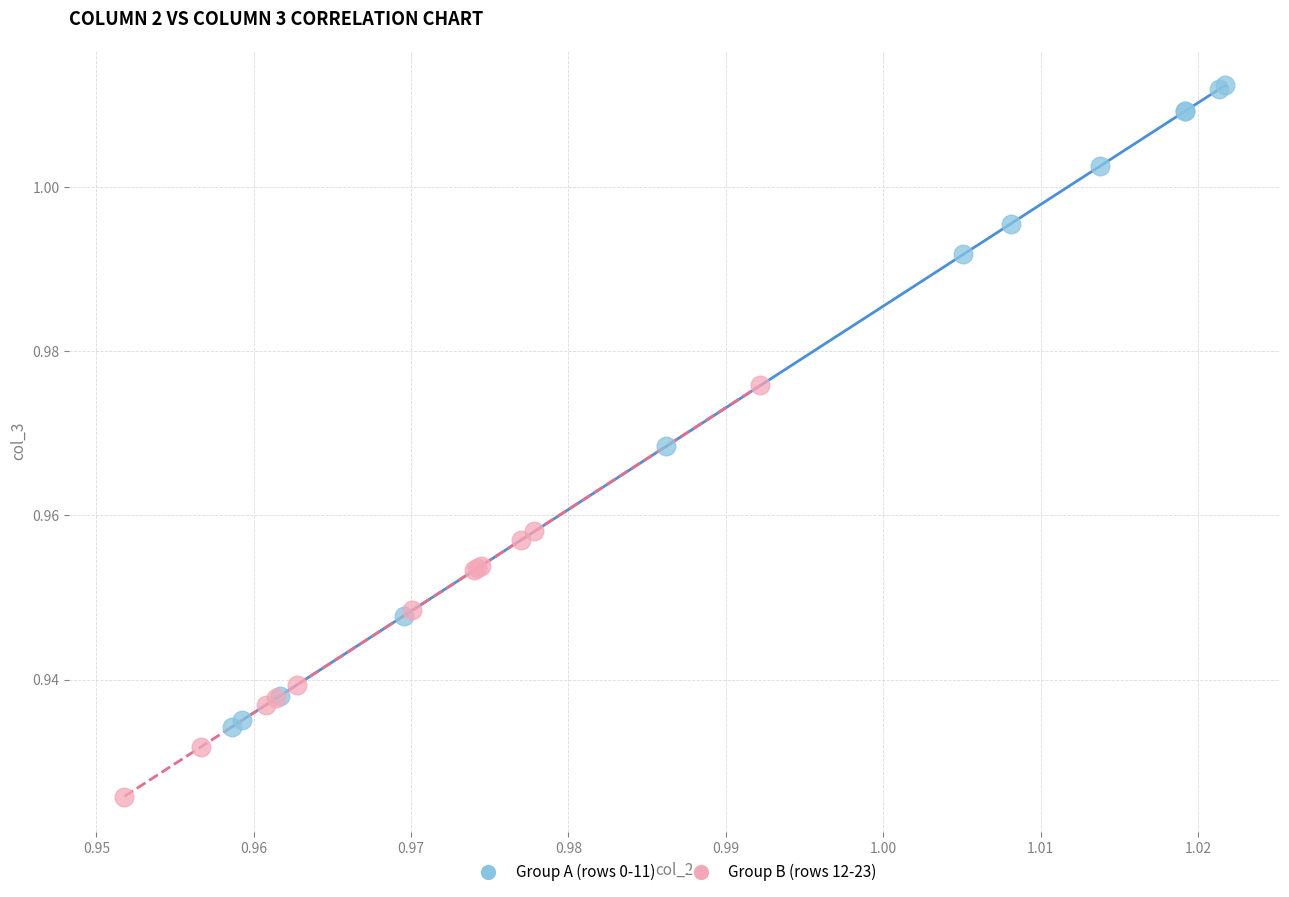

Which series has the largest Y range (max minus min)?

Group A (rows 0-11)